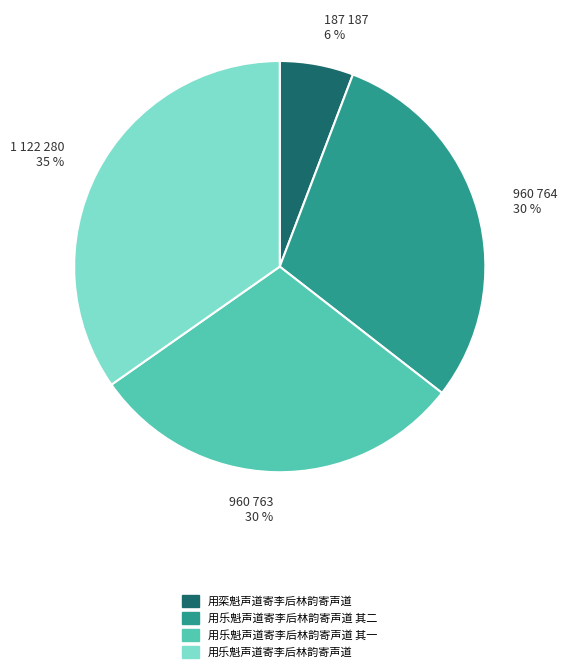

Is there a majority slice in this chart?

No